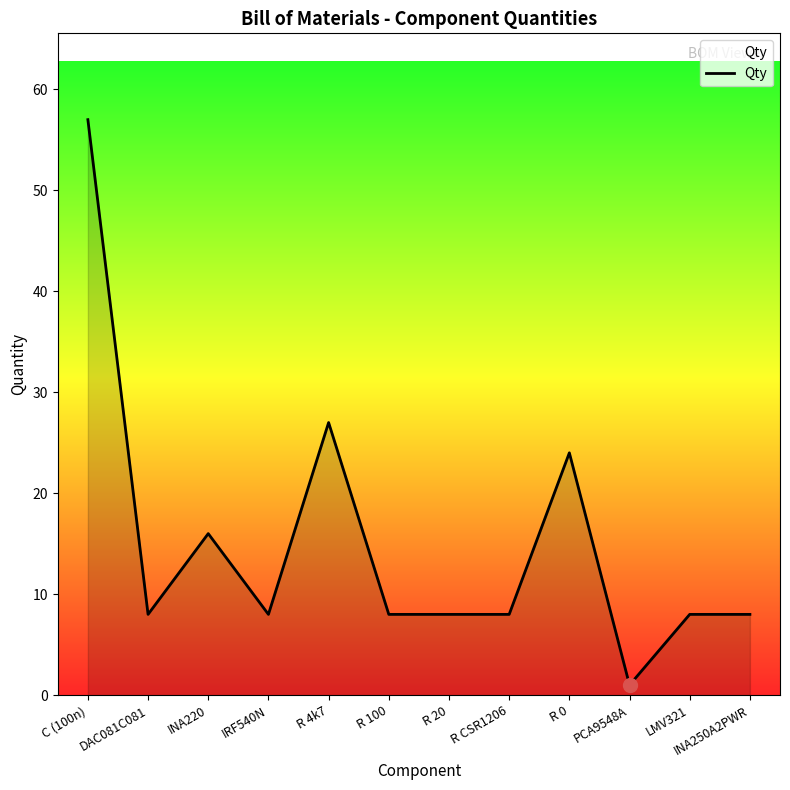

What position from the right is C (100n)?

12